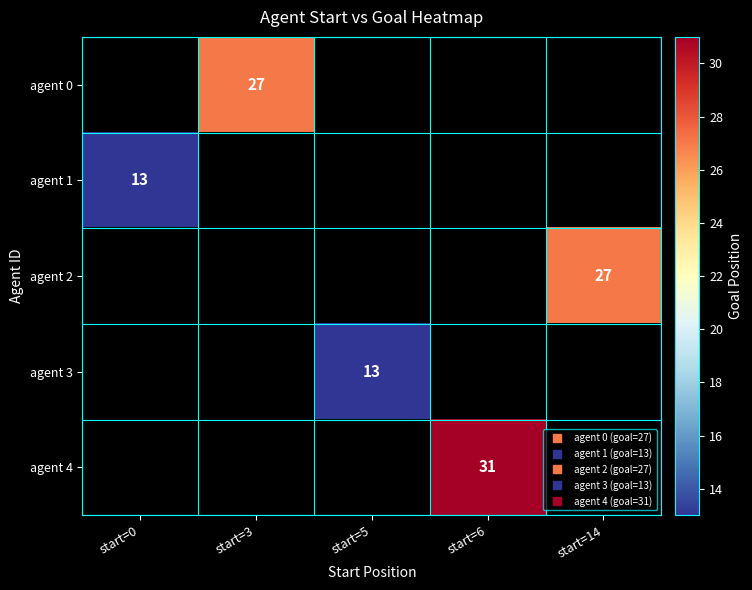

List the labels in order of agent 2 value, smallest first.

start=0, start=3, start=5, start=6, start=14